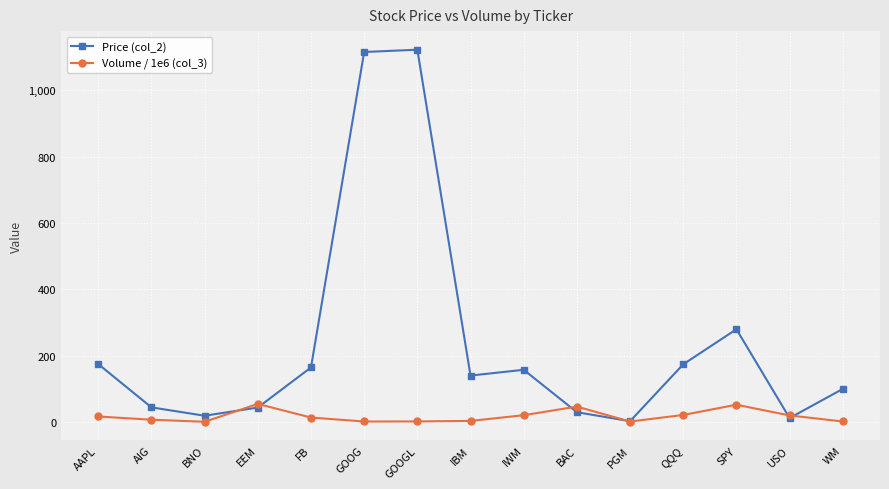

Does the chart display data point markers on the line(s)?

Yes